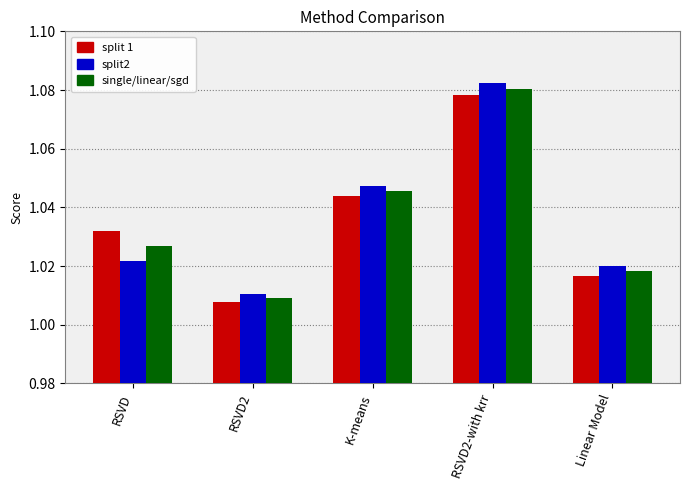

What is the sum of the split 1 values at RSVD2 and K-means?

2.1